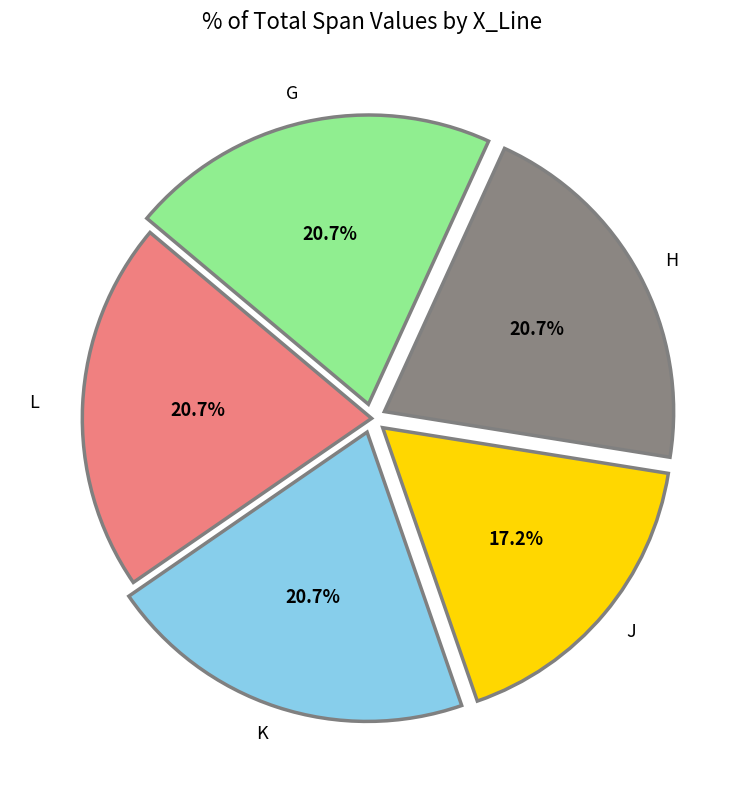

How many segments does this pie chart have?

5